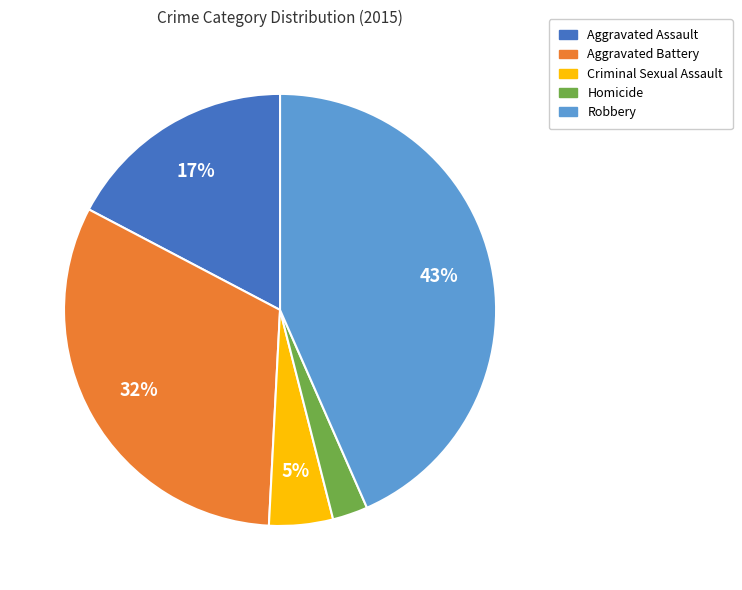

To the nearest percent, what is the combined percentage of Aggravated Battery and Criminal Sexual Assault?

37%